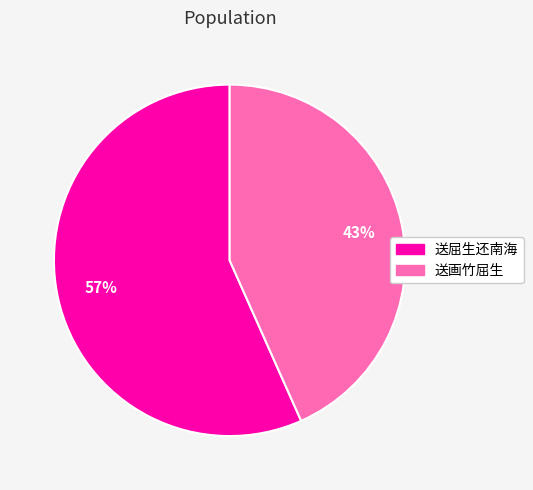

Which slice is the largest?

送屈生还南海